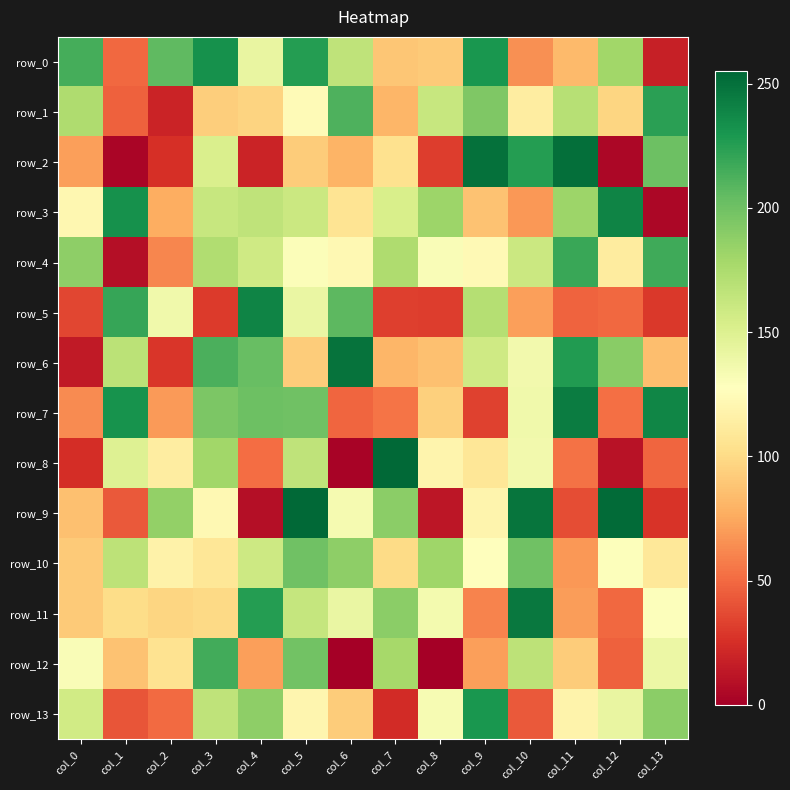

Which series has the widest spread of values?

row_8